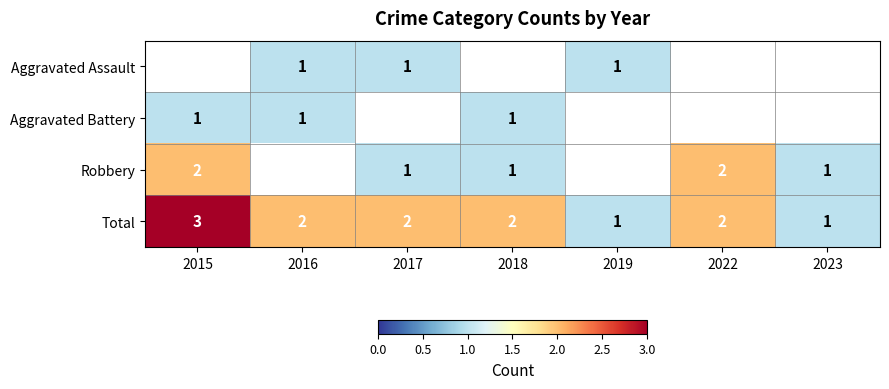

At which category does the chart reach its minimum across all series?

2016